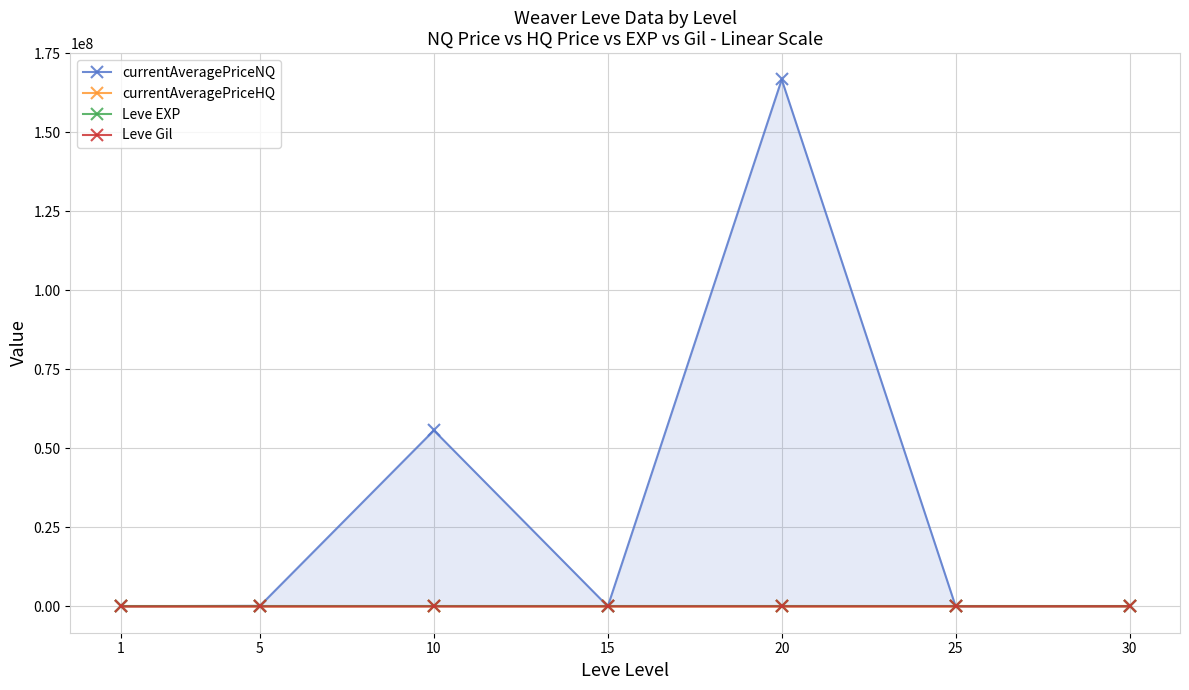

At which label is Leve Gil closest to 29968?

25